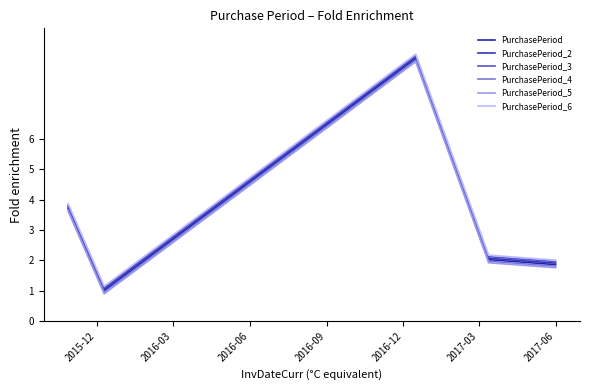

List the series in order of their overall mean, highest first.

PurchasePeriod_6, PurchasePeriod_3, PurchasePeriod_2, PurchasePeriod, PurchasePeriod_4, PurchasePeriod_5